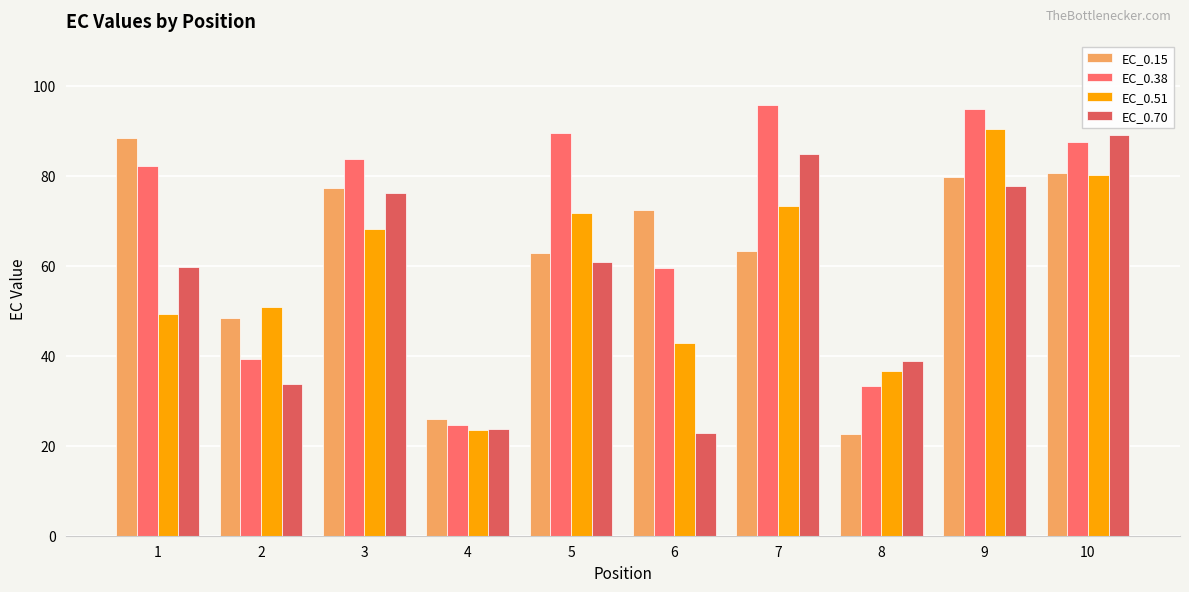

Is it true that EC_0.70 equals 7.4 at 4?

False